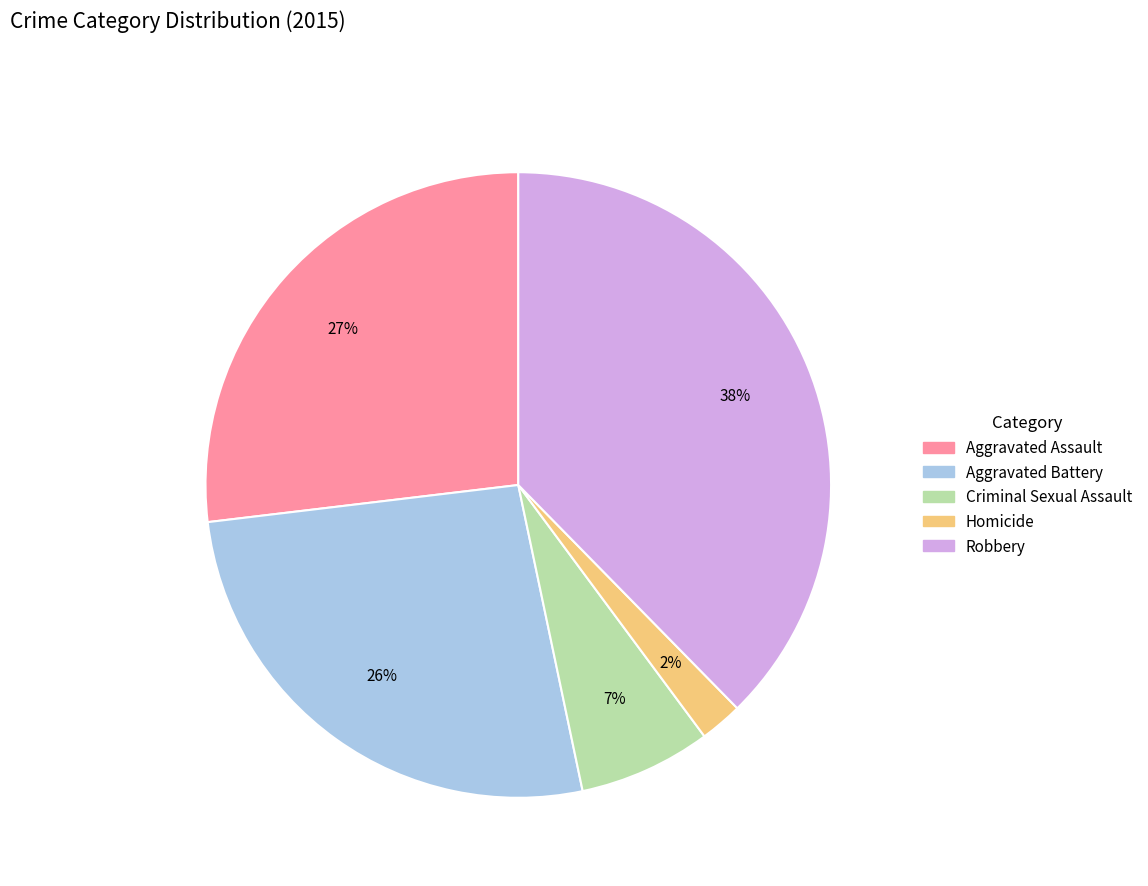

How many segments does this pie chart have?

5